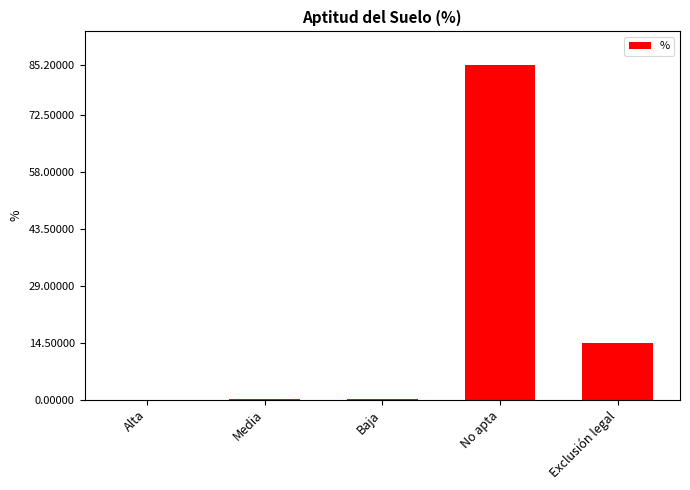

What is the change in value from Alta to Baja?

+0.1